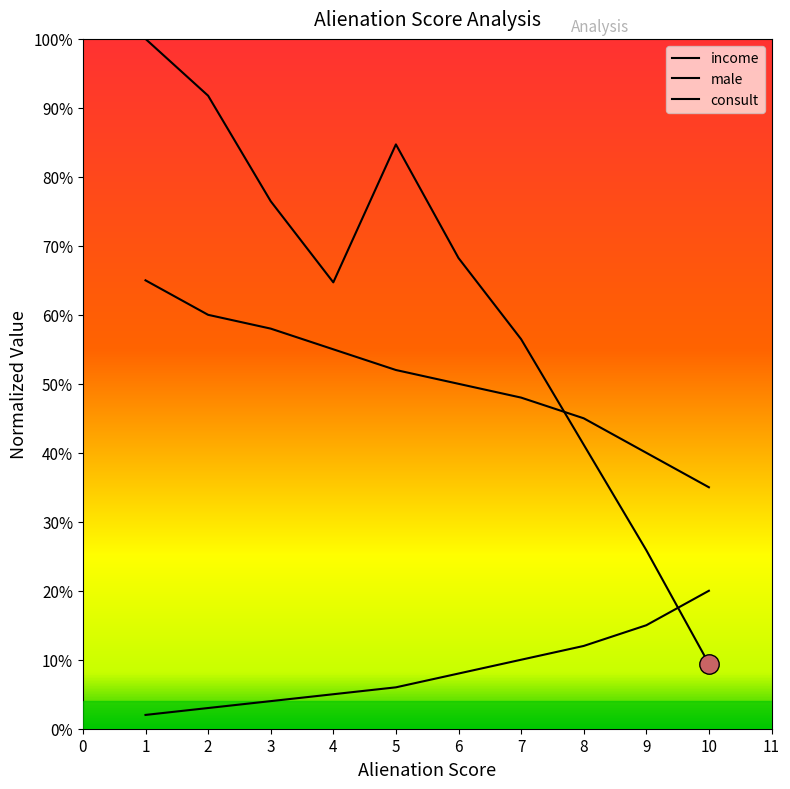

Between 8 and 10, which series saw the biggest shift?

income